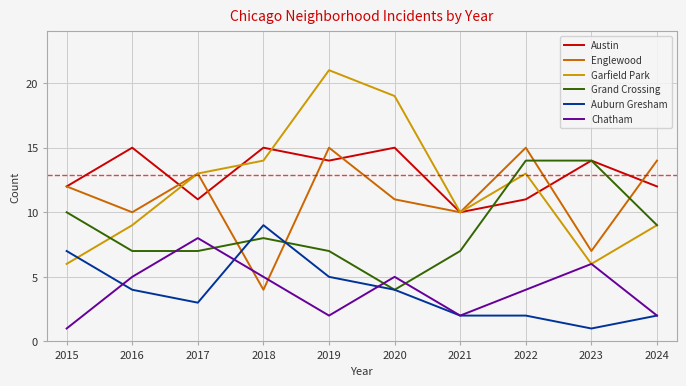

True or false: Austin and Chatham intersect in this chart.

False